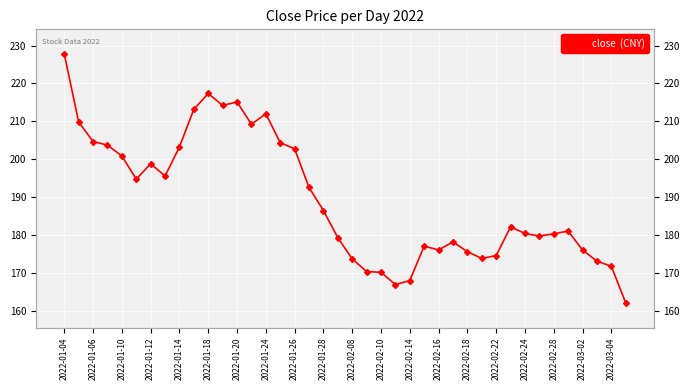

How many categories are shown in the chart?

40